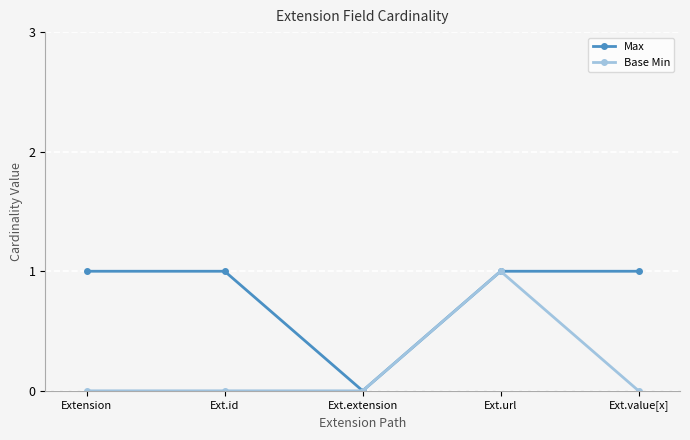

What is the maximum value shown in the chart?

1